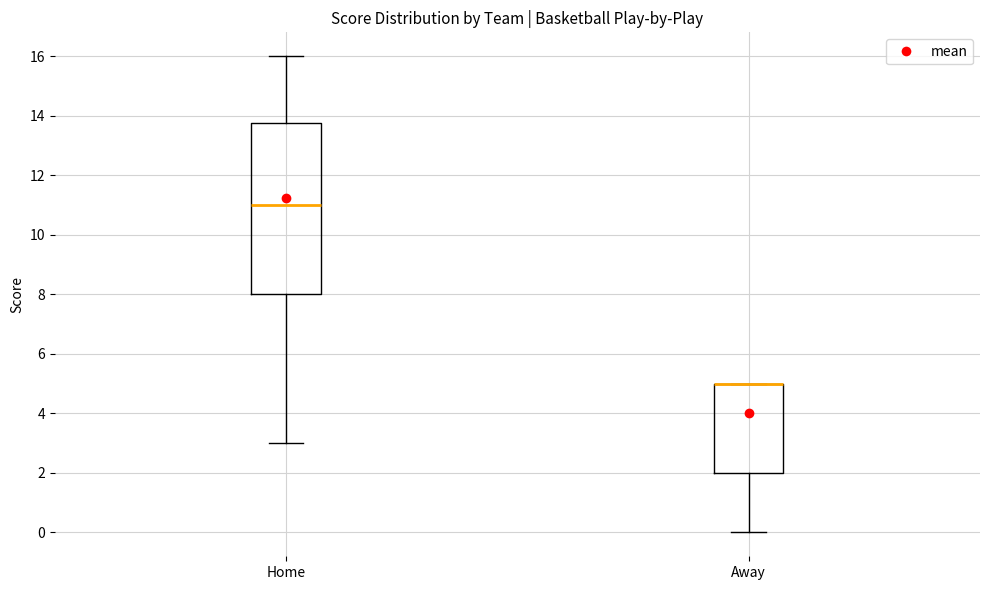

Reading left to right, transcribe this box plot: for each box, give where its median line is, the range the box spans, and where its two whiskers end, as read against the y-axis. The values are not printed on the chart, so give them approximately, as read against the axis.

Home: median 11.0, box 8.0 to 13.8, whiskers 3.0 to 16.0
Away: median 5.0 (drawn on the box's upper edge), box 2.0 to 5.0, whiskers 0.0 to 5.0